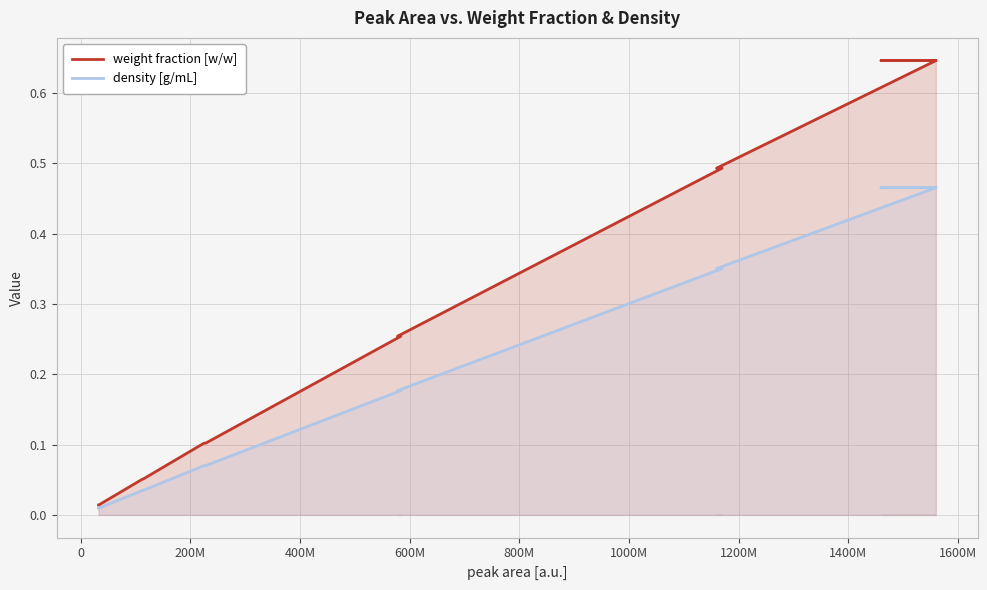

What is the sum of all density [g/mL] values?

3.2